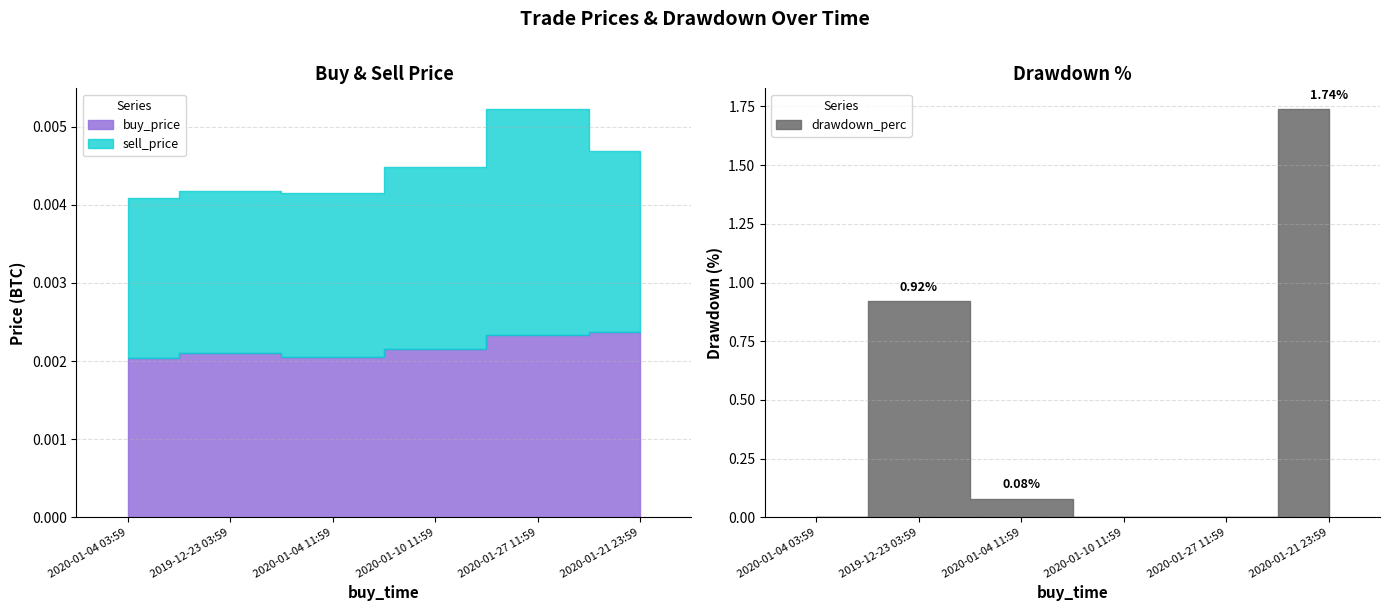

Which series changed the most between 2019-12-23 03:59 and 2020-01-04 11:59?

drawdown_perc